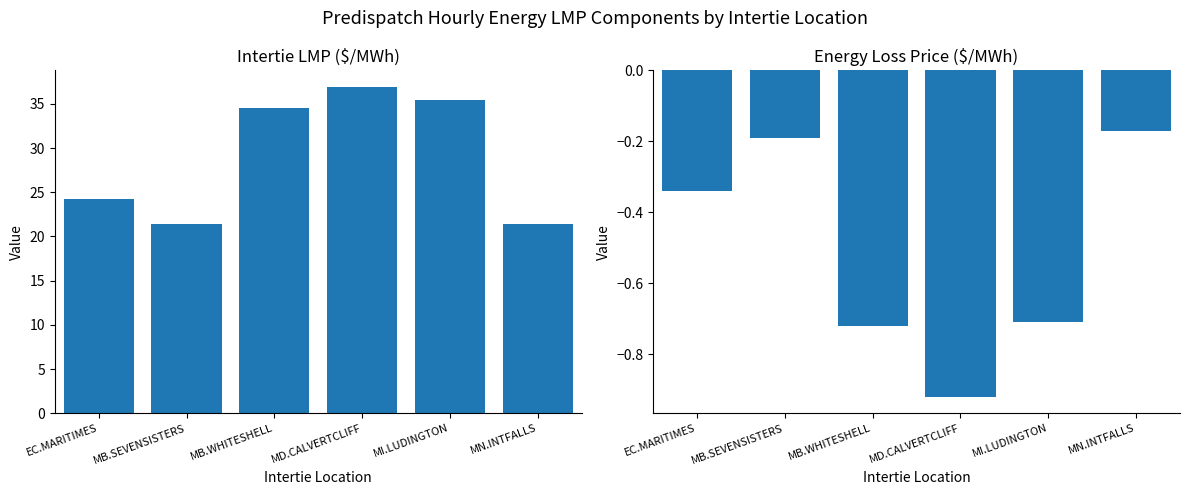

Are the bars grouped side by side (vs. stacked)?

Yes